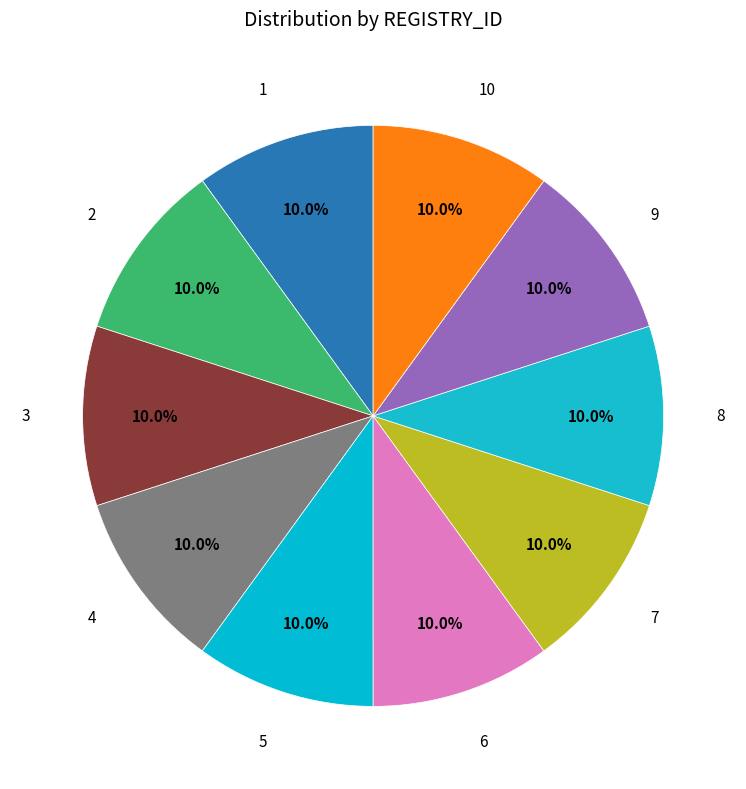

Which category has the biggest portion of the pie?

3